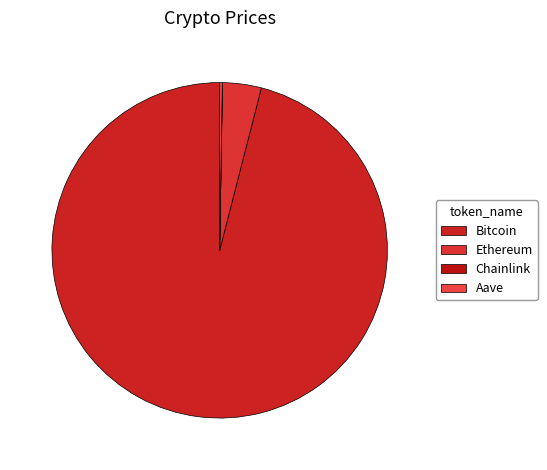

How many segments does this pie chart have?

4